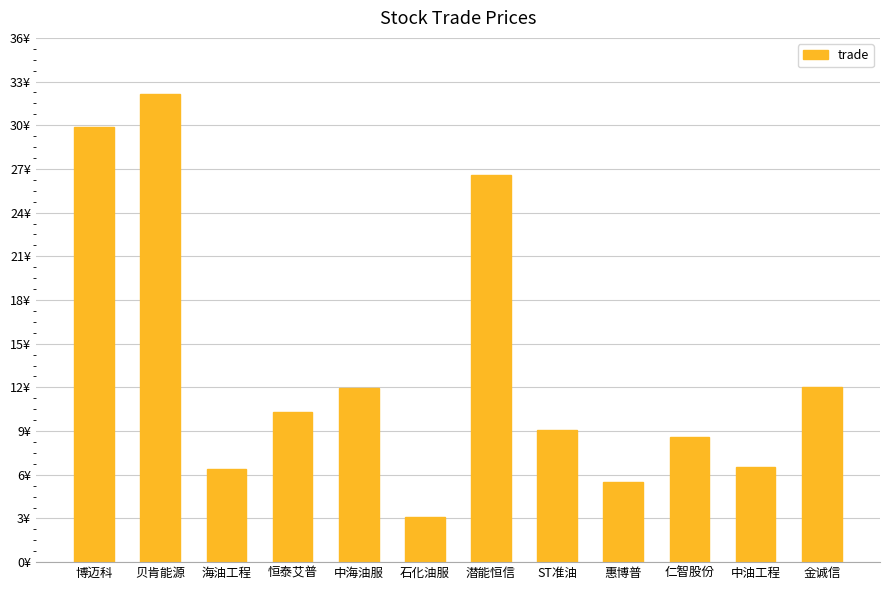

True or false: the data shows 5.5 at 惠博普.

True